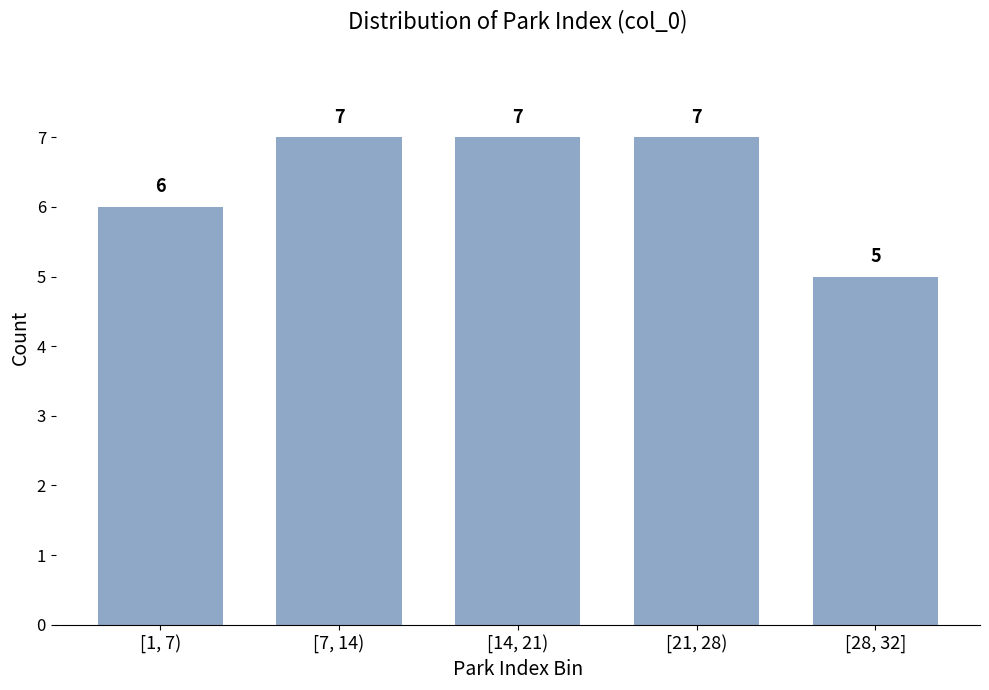

Reading right to left, transcribe all the data shown in this chart.

[28, 32]=5	[21, 28)=7	[14, 21)=7	[7, 14)=7	[1, 7)=6